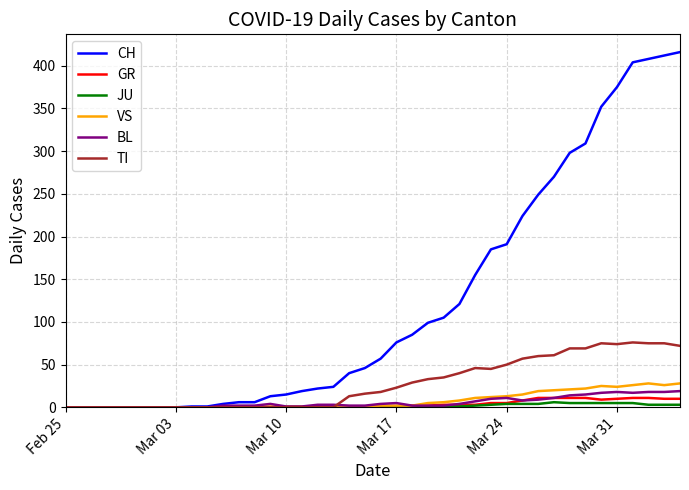

Count the JU values in the range 0 to 3.

31